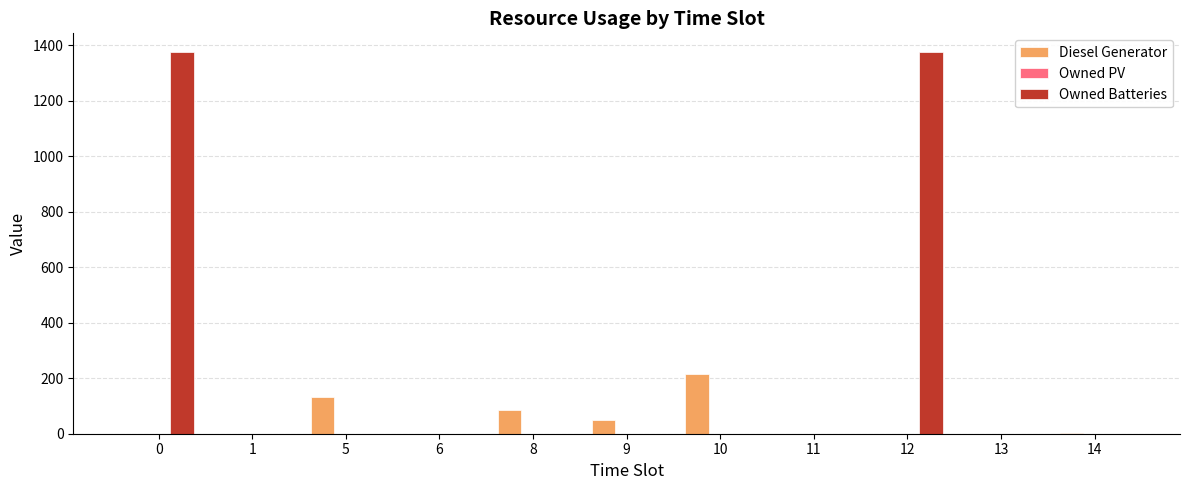

Is the value of Owned Batteries at 12 greater than the value of Diesel Generator at 1?

Yes